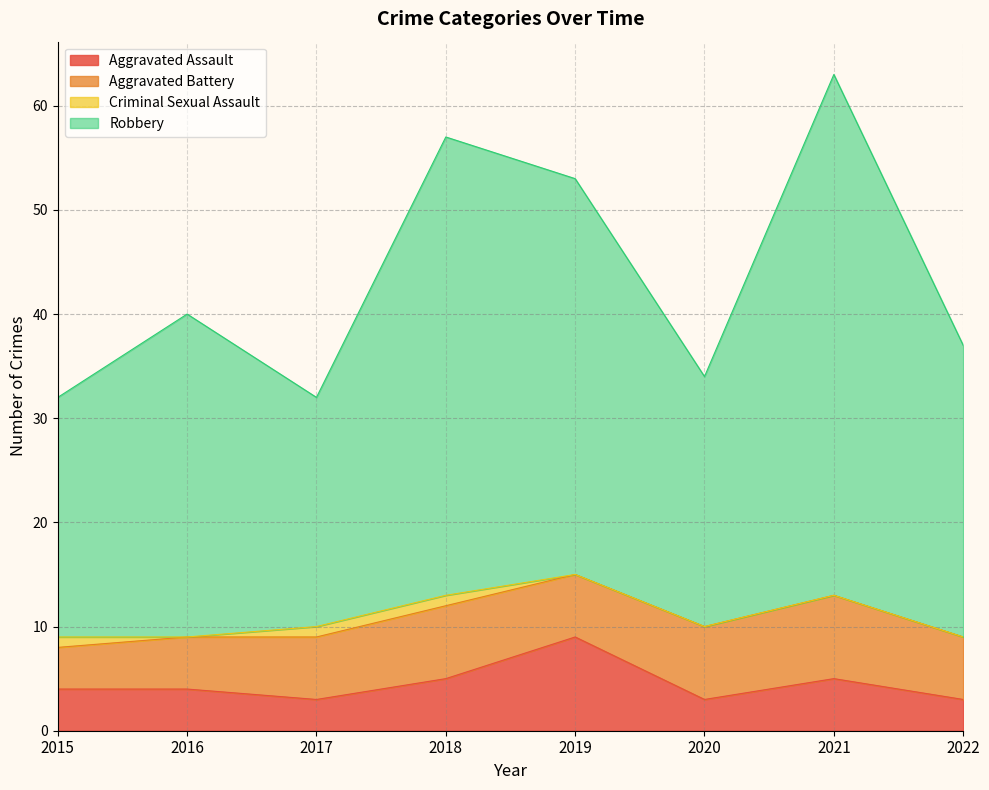

How many values in the Aggravated Assault series exceed 4?

3